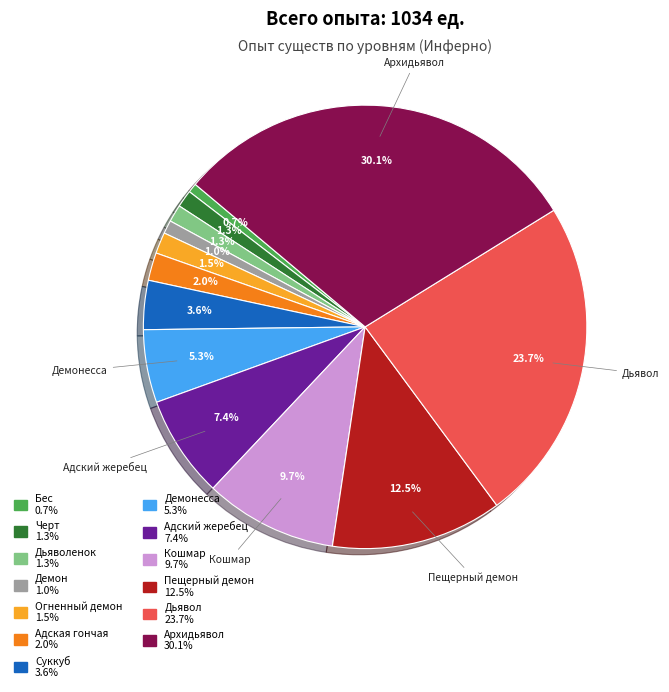

Does any single category account for the majority?

No